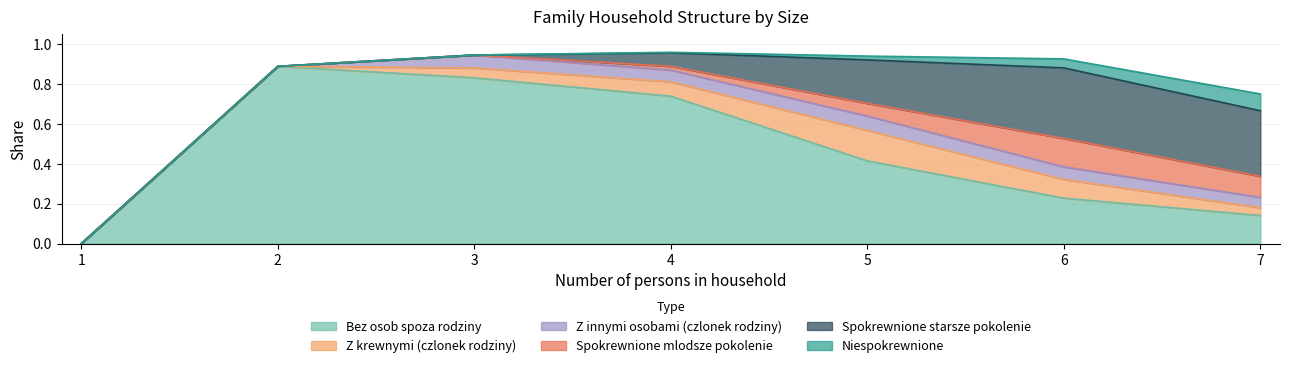

Rank the categories by Z krewnymi (czlonek rodziny) value from lowest to highest.

1, 2, 7, 3, 4, 6, 5